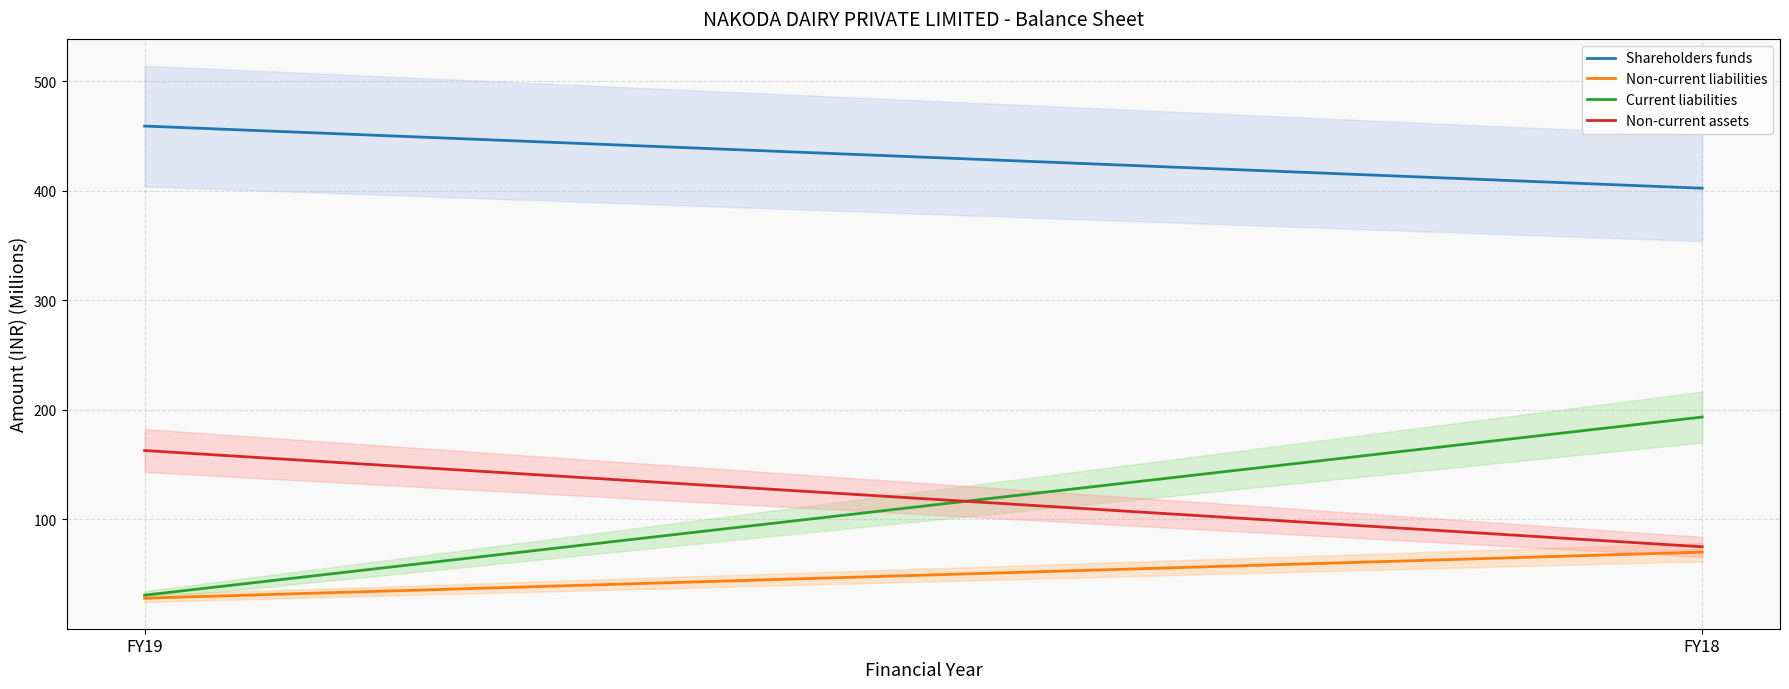

What are all the series names shown in the legend?

Shareholders funds, Non-current liabilities, Current liabilities, Non-current assets